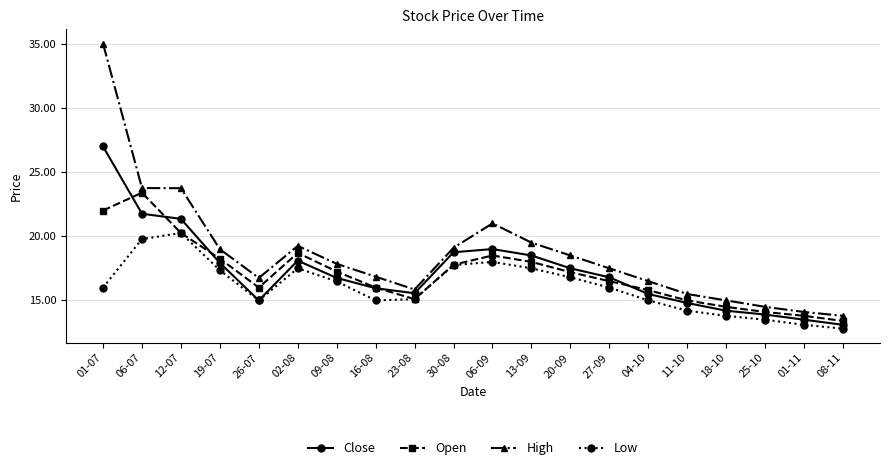

Is it true that High equals 19.2 at 02-08?

True